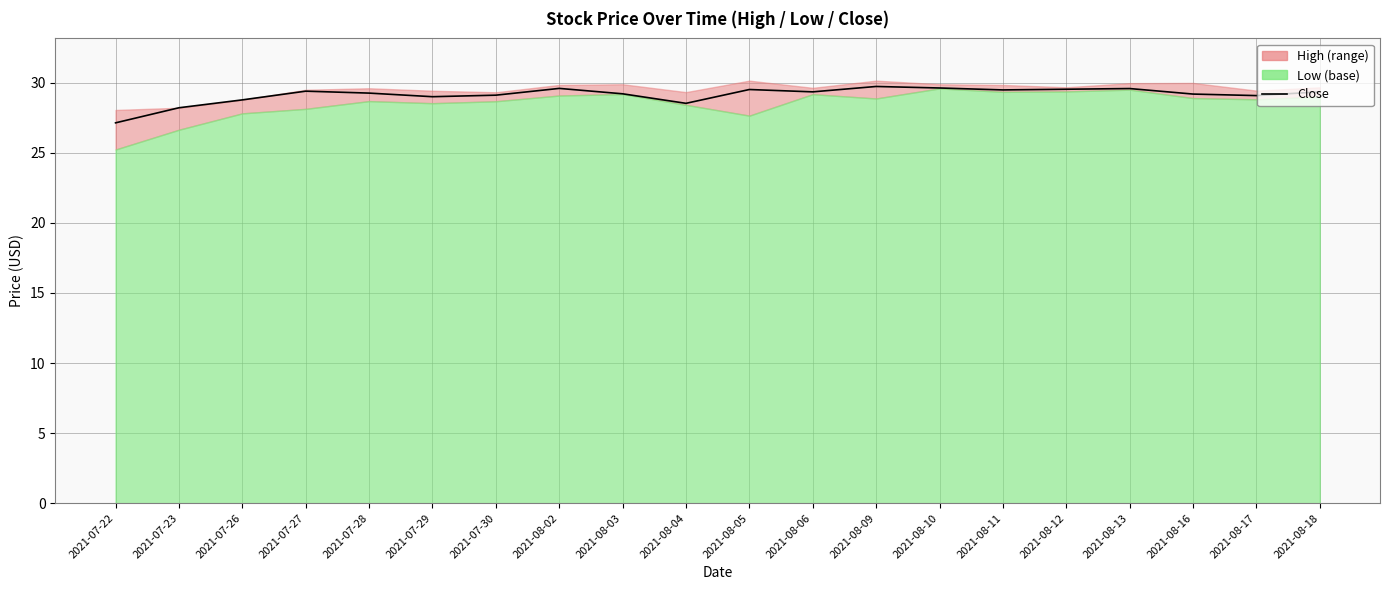

What is the average value?

29.1